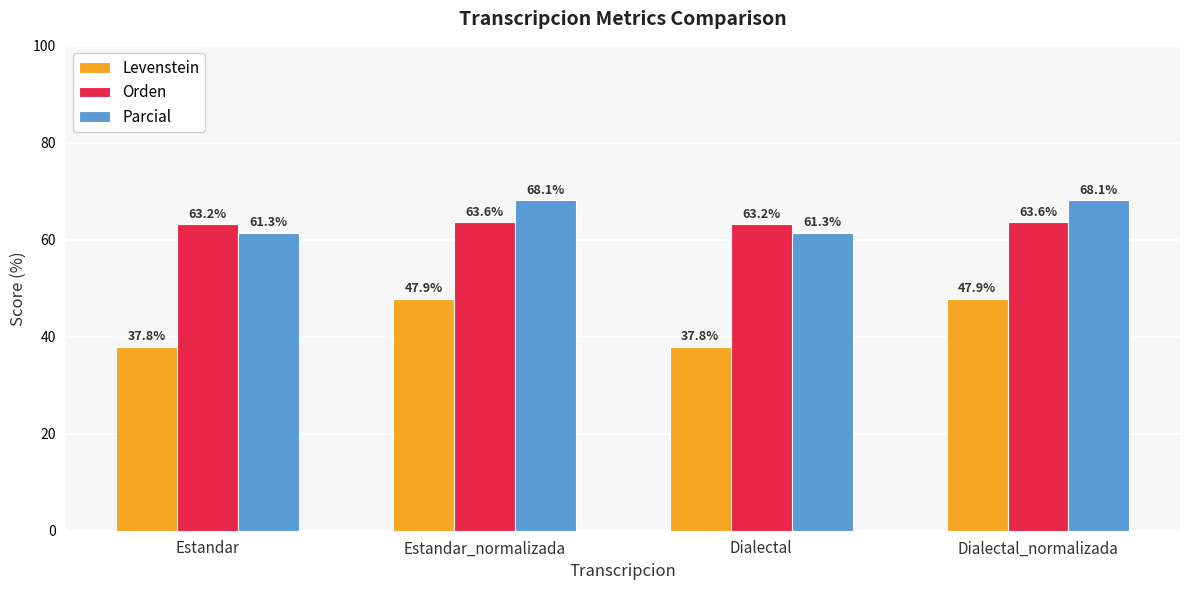

Between Estandar and Dialectal_normalizada, which series saw the biggest shift?

Levenstein